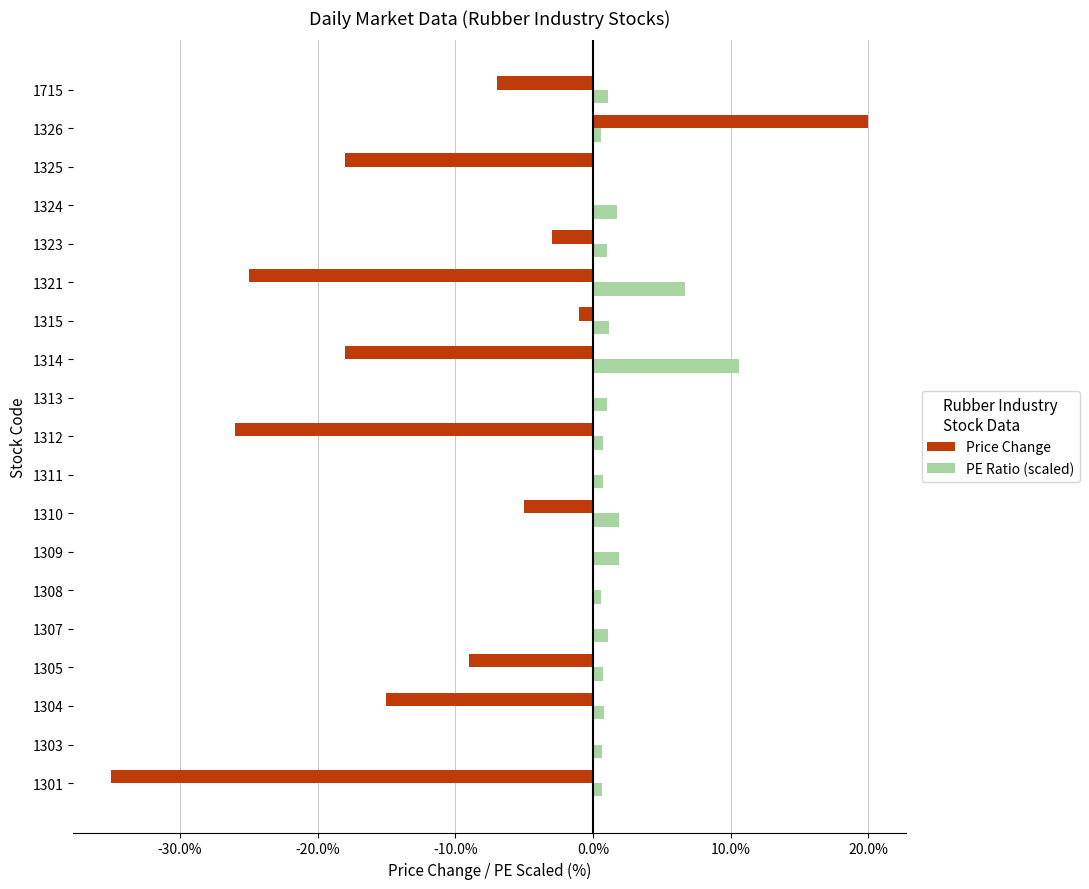

What are all the series names shown in the legend?

Price Change, PE Ratio (scaled)